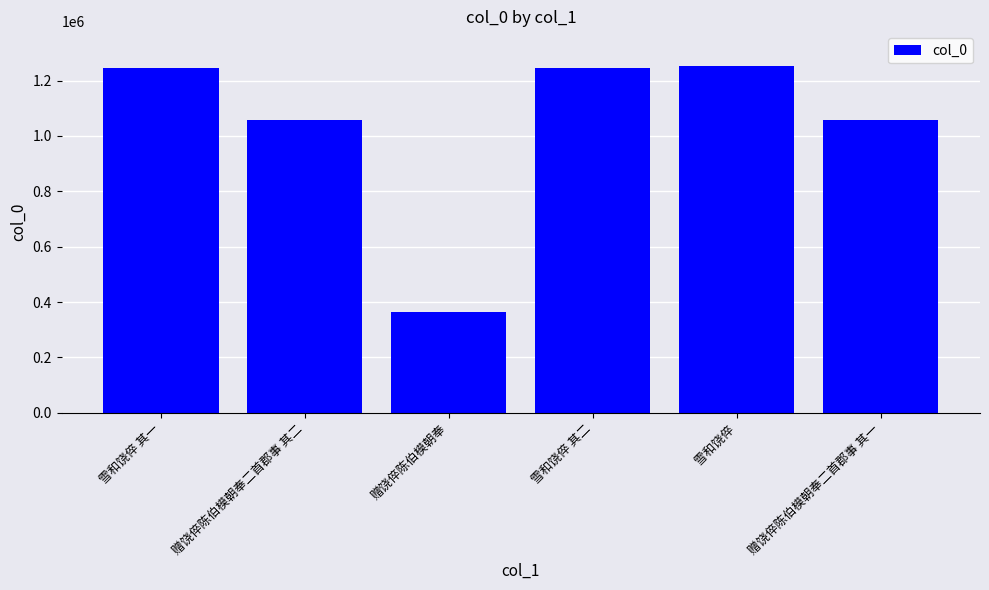

What is the sum of the values at 雪和饶倅 其二 and 雪和饶倅 其一?

2490711